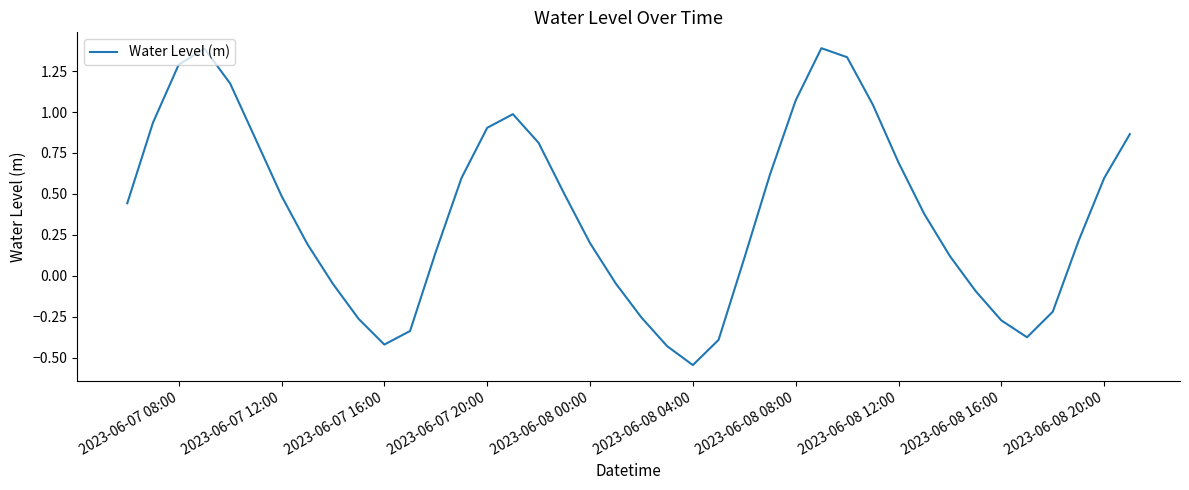

What is the greatest value displayed?

1.4